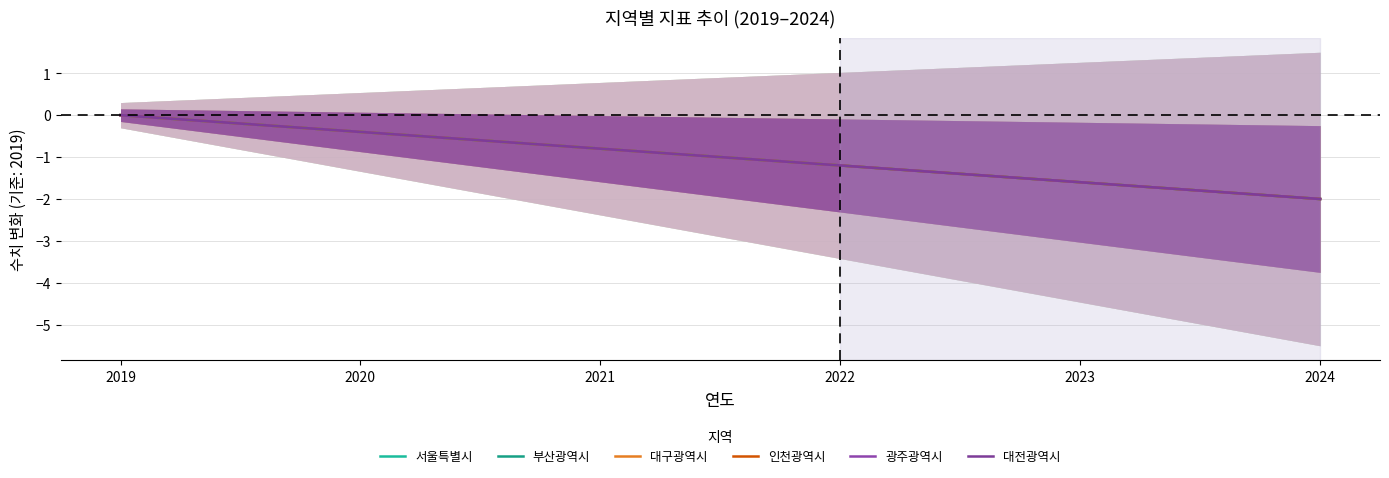

True or false: 서울특별시 has a value of -2.0 at 2024.

True